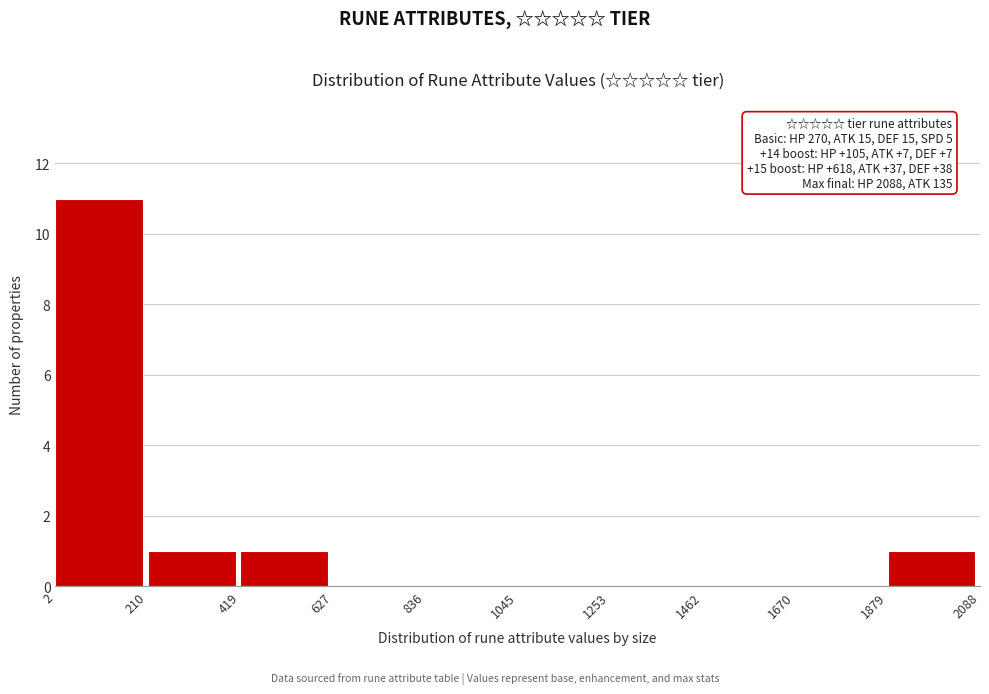

Over which range of the x-axis is the bar tallest?

2 to 210